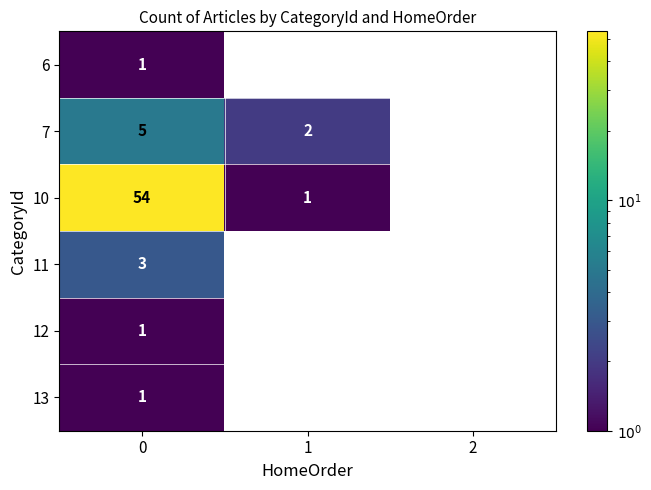

True or false: 10 has a value of 1 at 1.

True